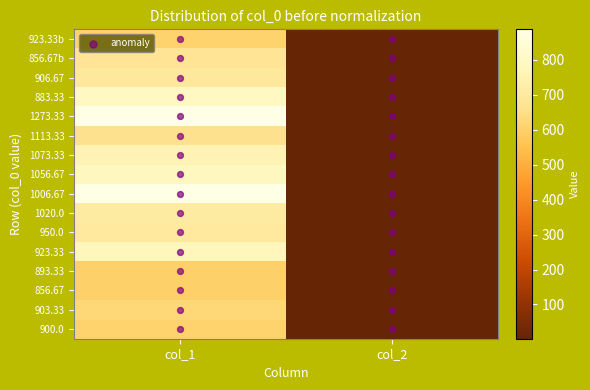

Count the number of data series in this chart.

16